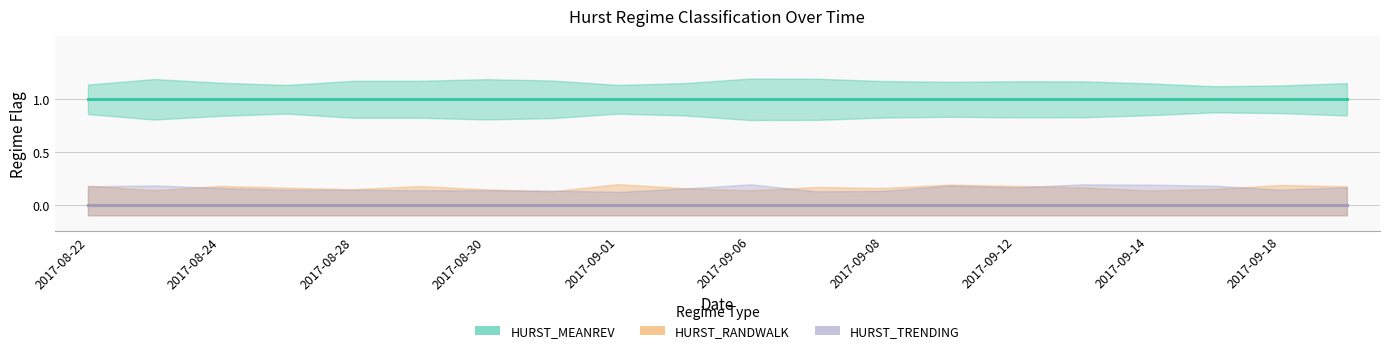

What are all the series names shown in the legend?

HURST_MEANREV, HURST_RANDWALK, HURST_TRENDING